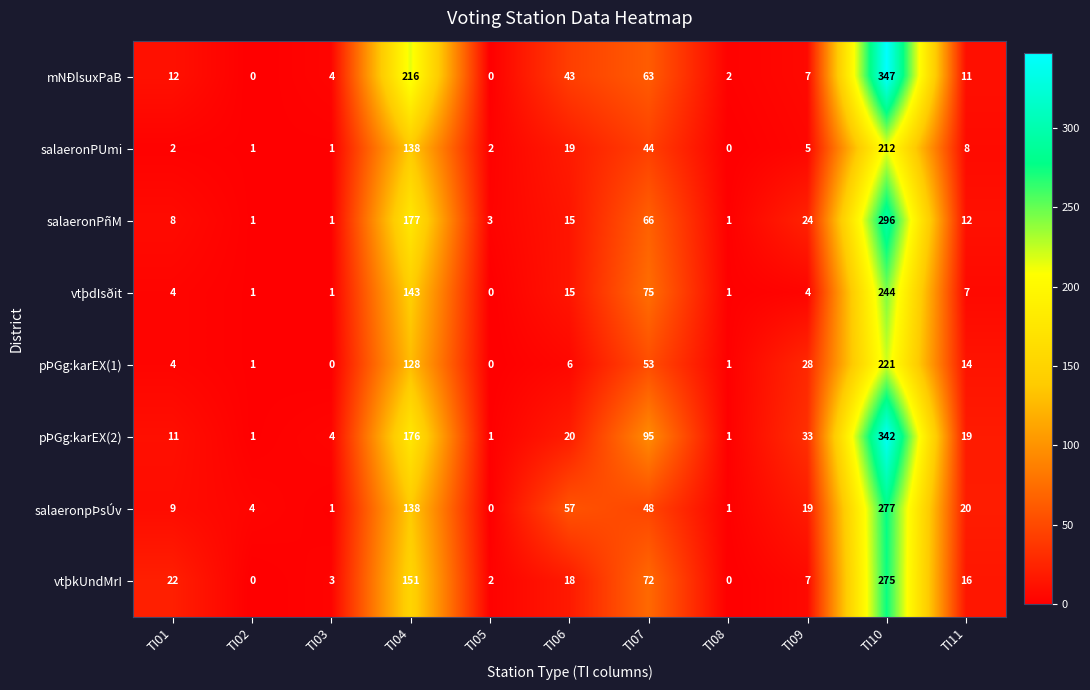

The salaeronpÞsÚv series shows 99 at TI06. True or false?

False